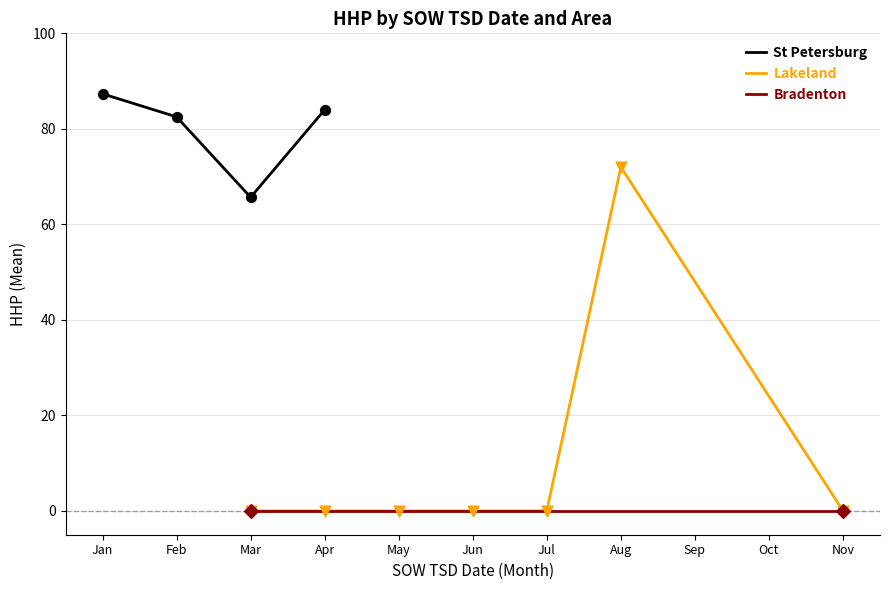

Which series has the largest total across all categories?

St Petersburg